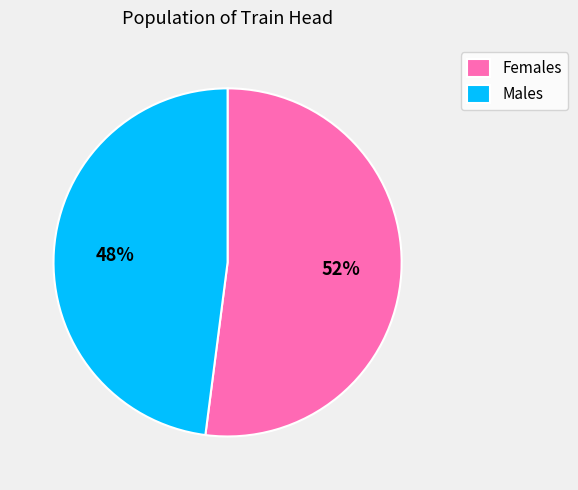

Which slice is the smallest?

Males